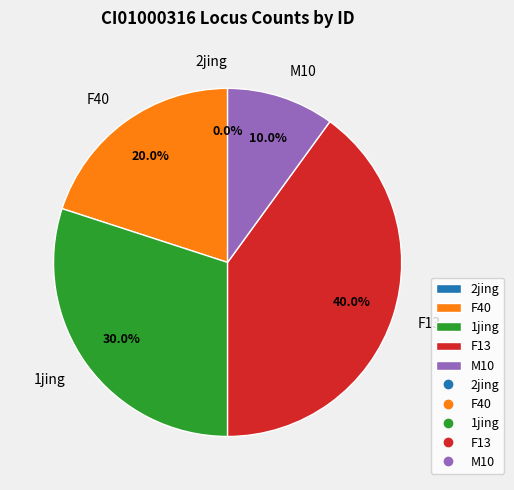

Which slice is the largest?

F13